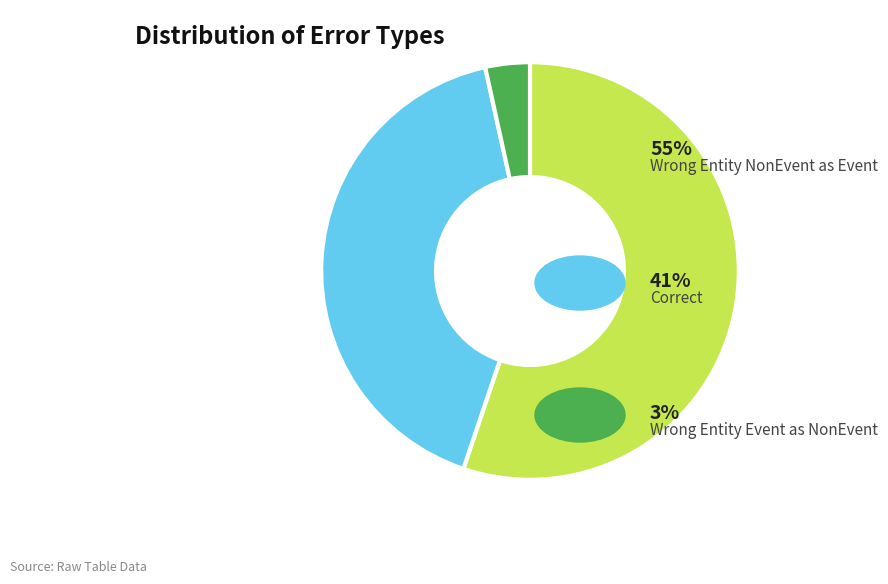

Is there a majority slice in this chart?

Yes